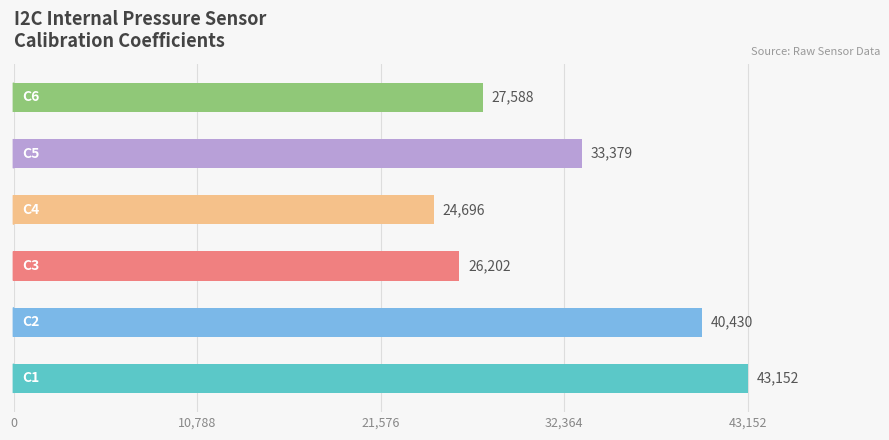

What is the maximum value shown in the chart?

43152